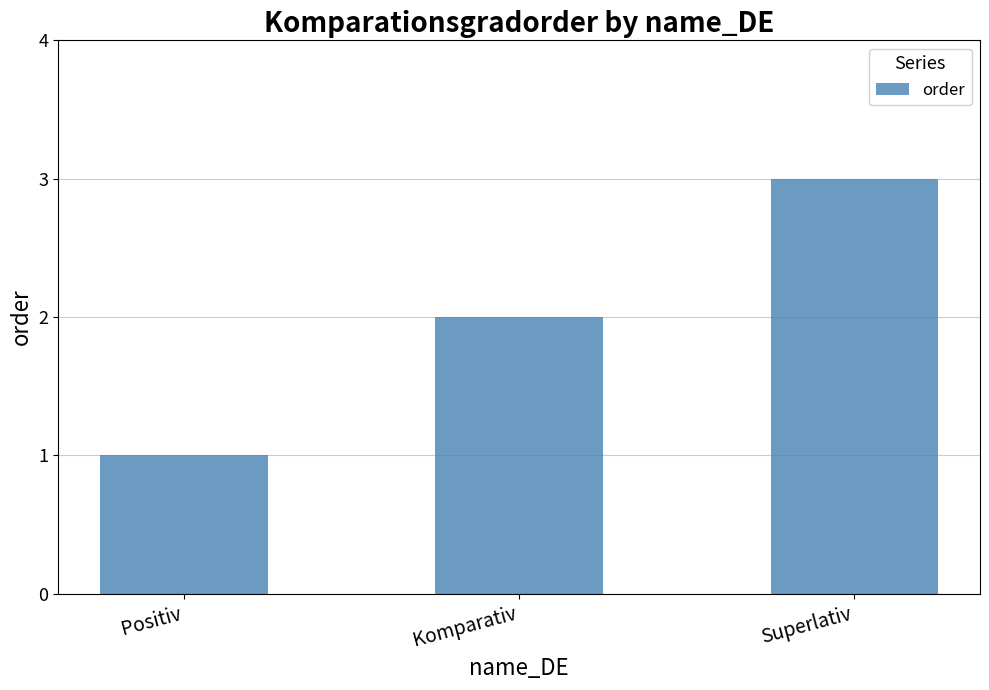

Are the bars grouped side by side (vs. stacked)?

No